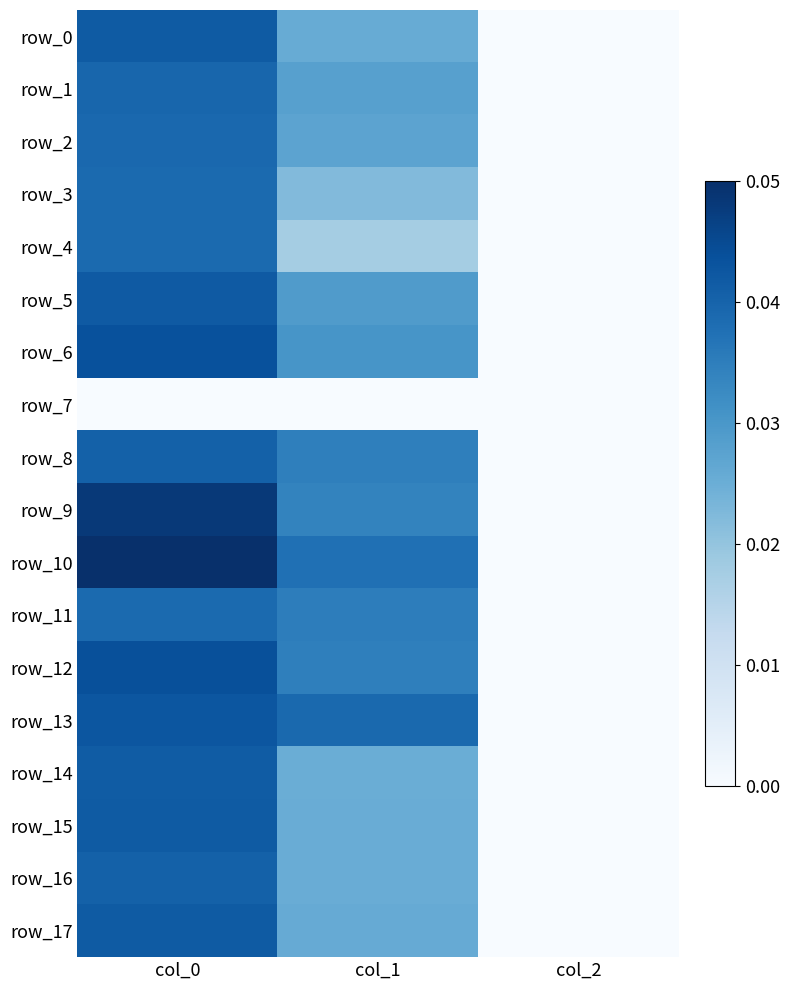

True or false: row_14 has a value of 0.0 at col_2.

True